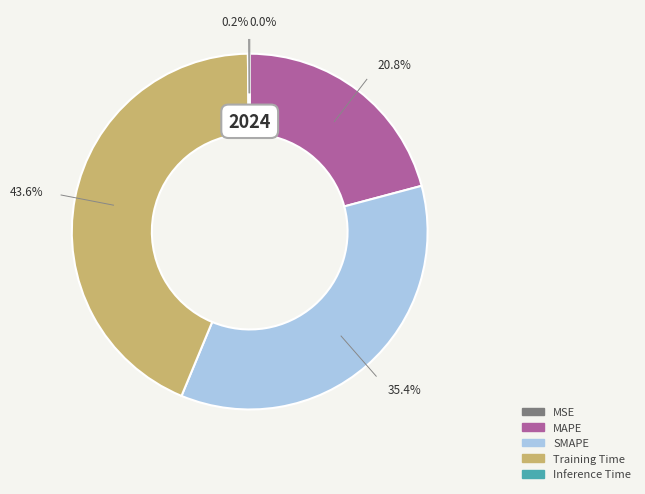

What is the ratio of the value at Training Time to the value at SMAPE?

1.2